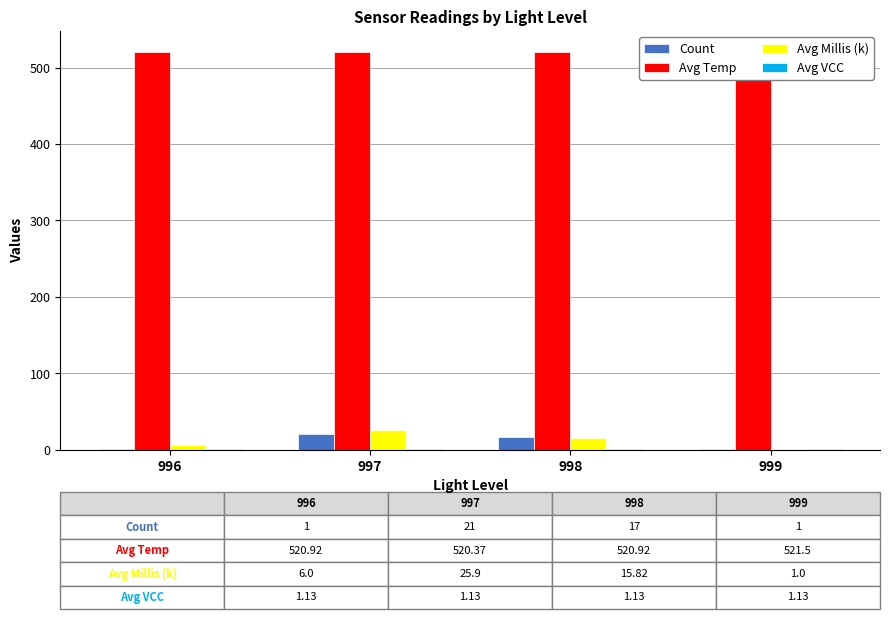

Which category has the highest value in the Count series?

997